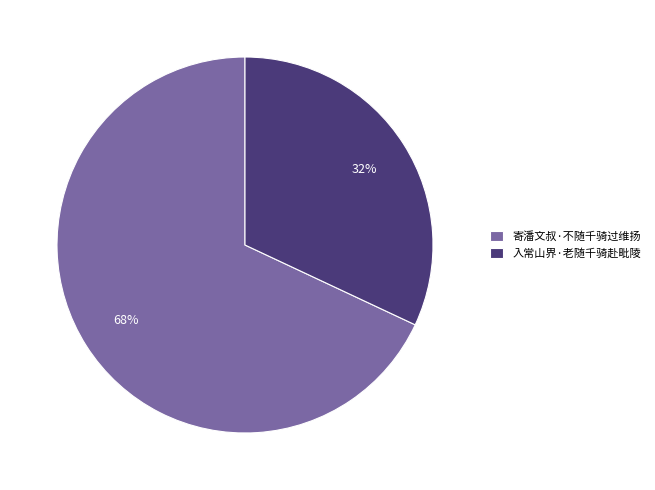

Is the sum of 寄潘文叔·不随千骑过维扬 and 入常山界·老随千骑赴毗陵 greater than half?

Yes